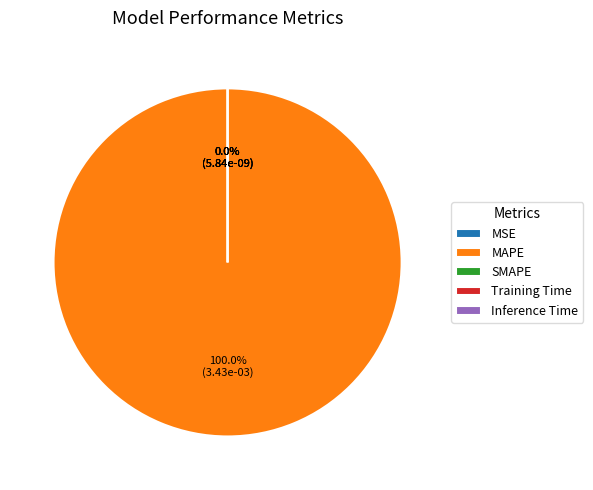

How much of the chart is everything except SMAPE?

100.0%